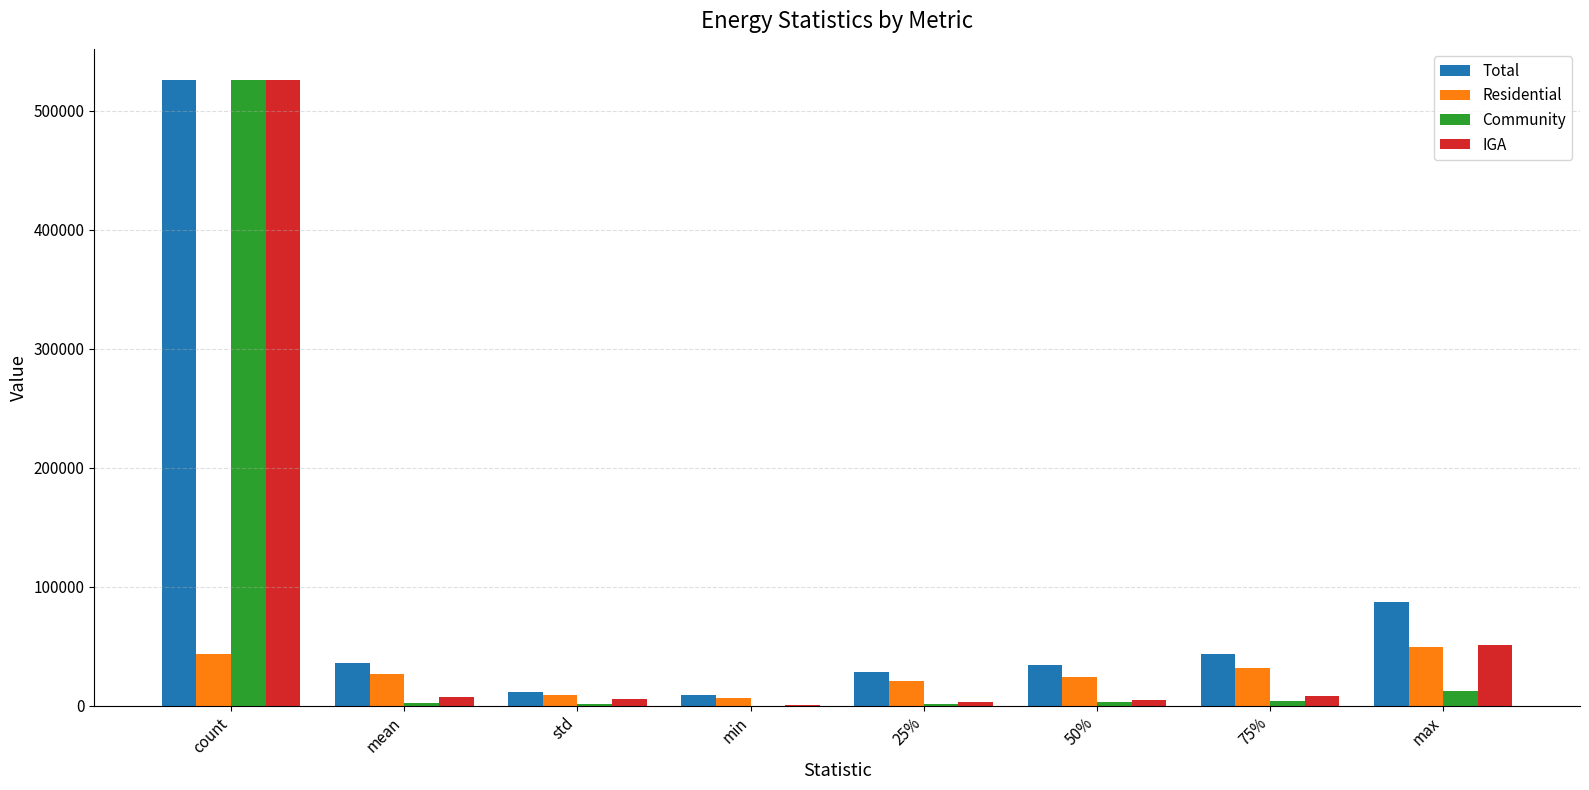

Is it true that Community equals 12471.0 at max?

True